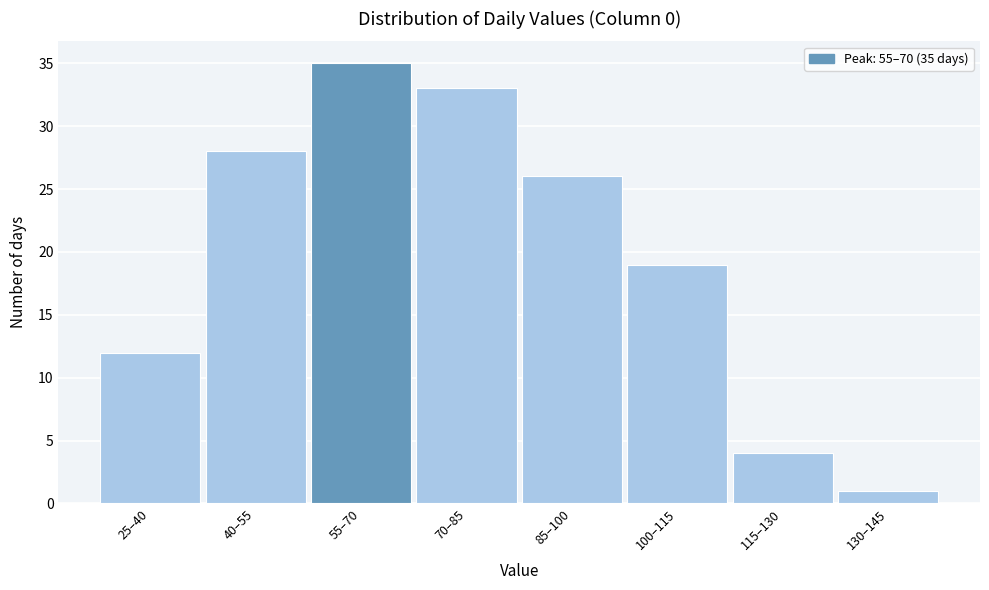

Reading left to right, transcribe all the data shown in this chart.

25–40=12	40–55=28	55–70=35	70–85=33	85–100=26	100–115=19	115–130=4	130–145=1